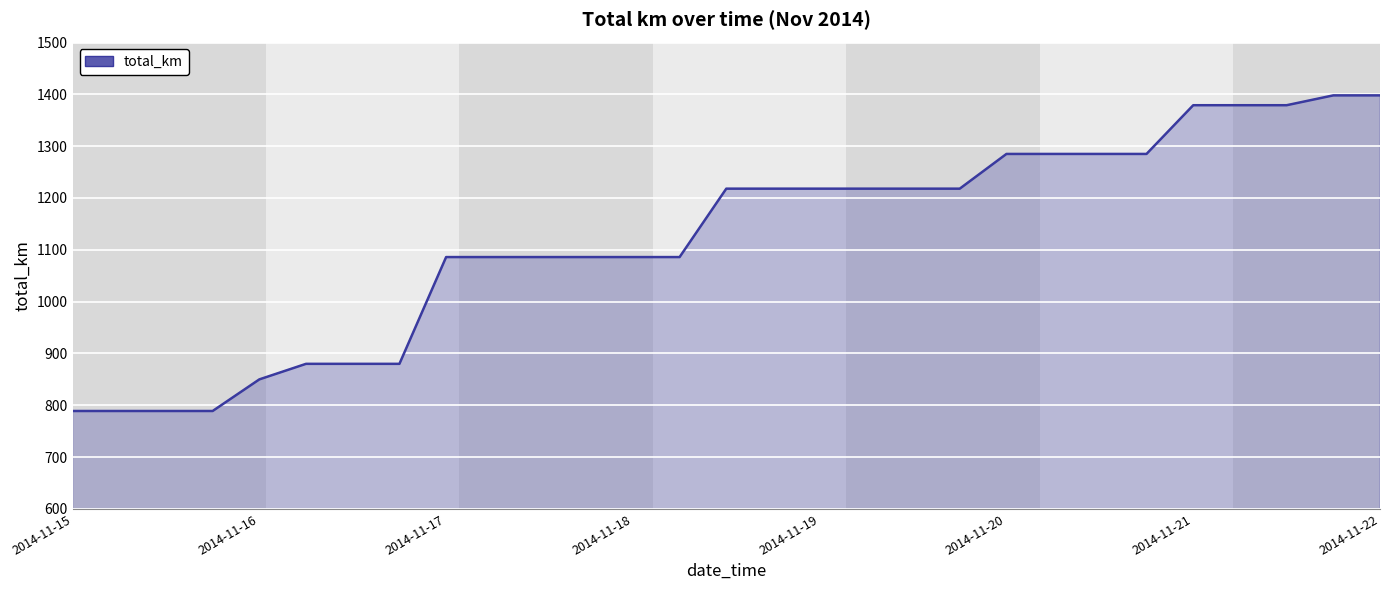

What is the smallest value displayed?

789